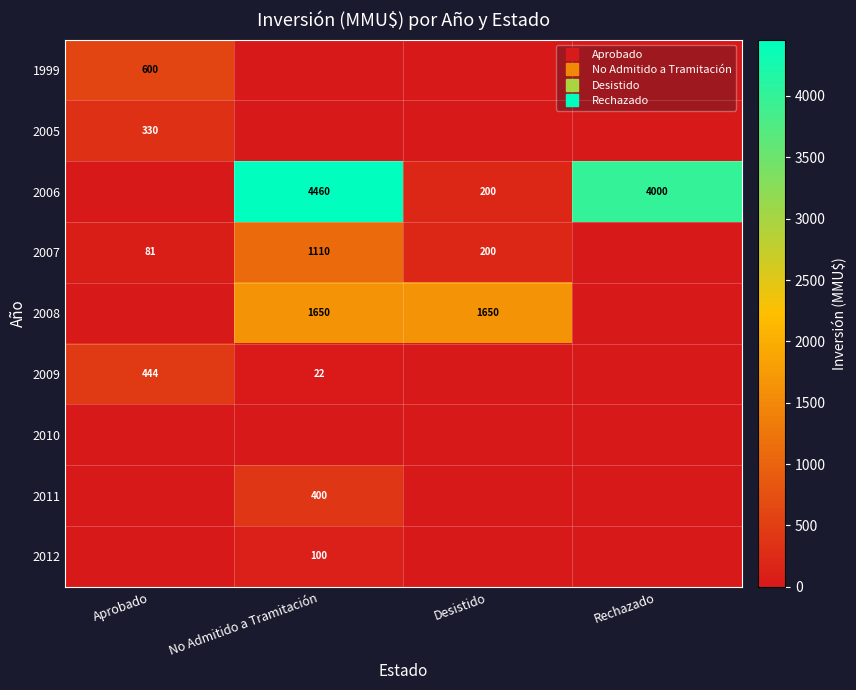

Where is 2011 nearest to the value 200?

Aprobado